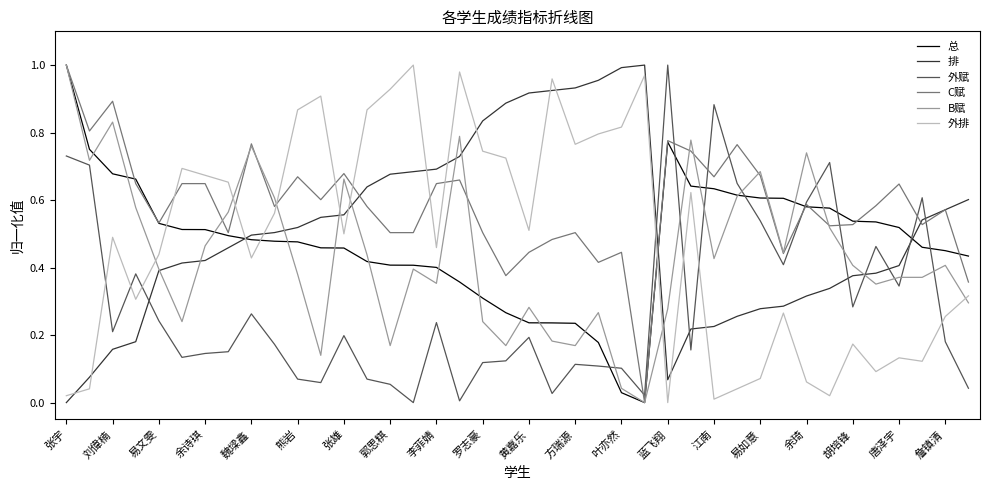

What are all the series names shown in the legend?

总, 排, 外赋, C赋, B赋, 外排